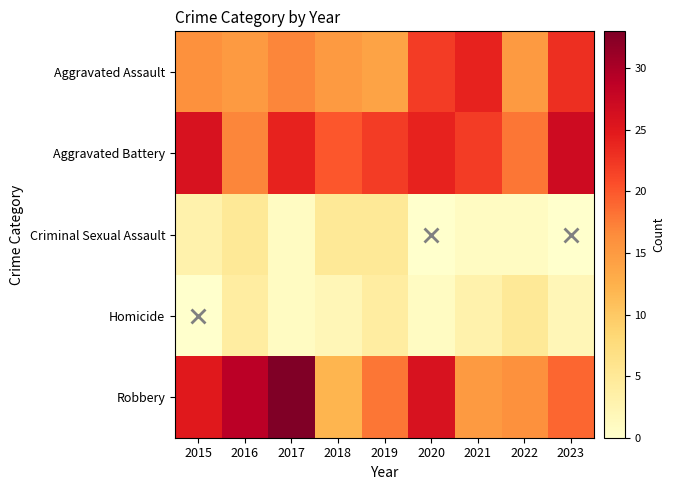

Which series has the largest range (max minus min)?

Robbery